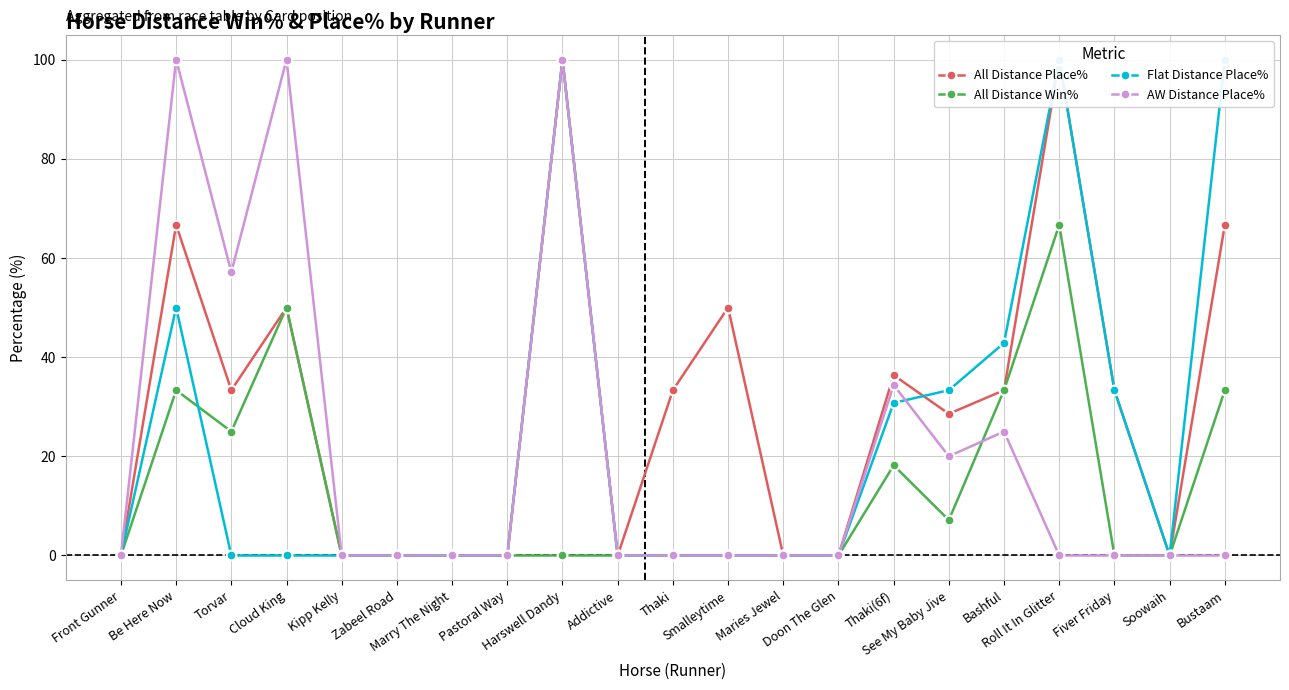

In All Distance Place%, how many points are higher than both neighbors (excluding endpoints)?

6